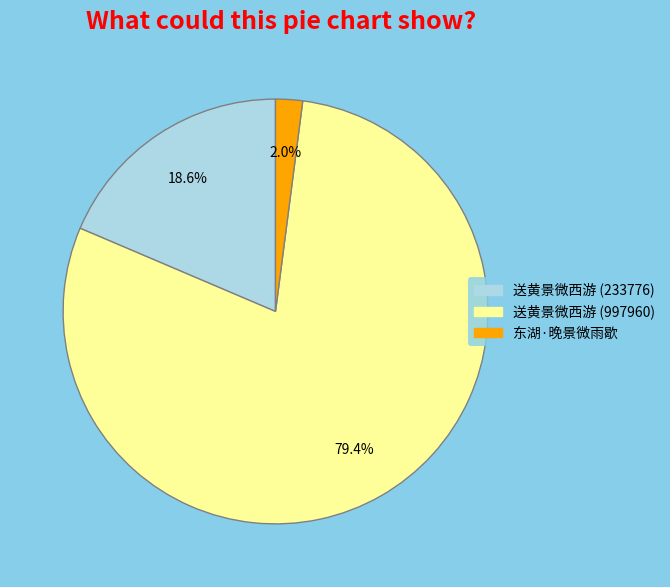

To the nearest percent, what is the average slice percentage?

33%